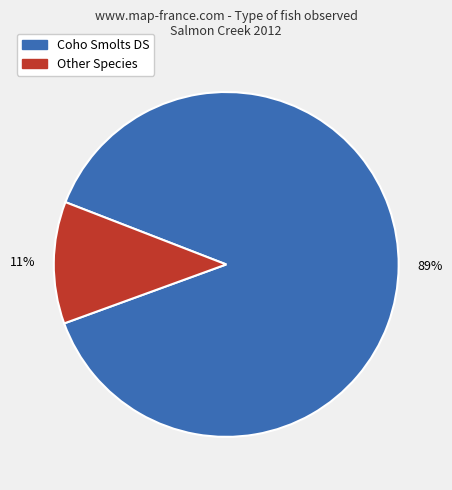

Is there a majority slice in this chart?

Yes